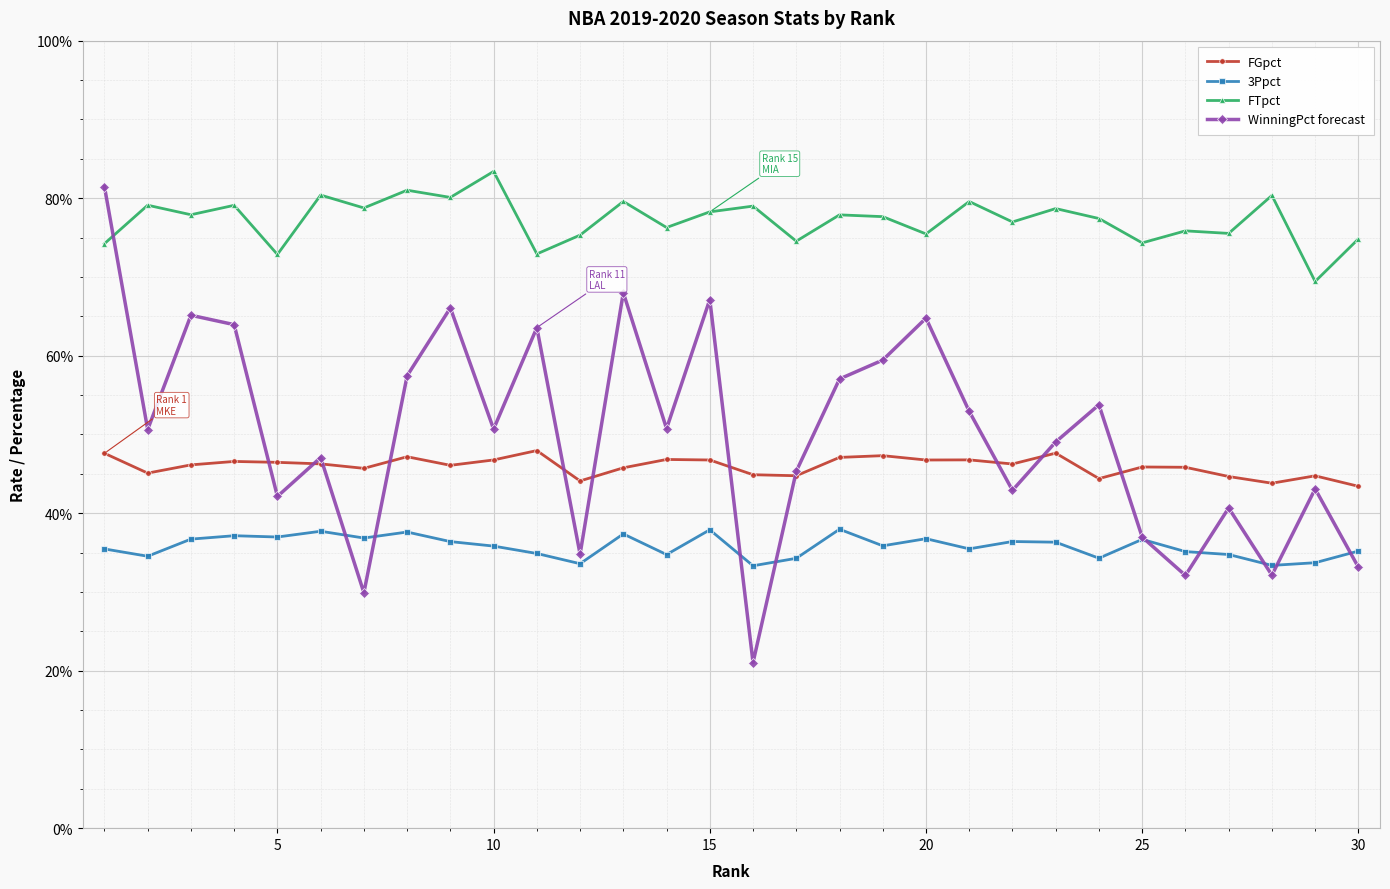

What are all the series names shown in the legend?

FGpct, 3Ppct, FTpct, WinningPct forecast